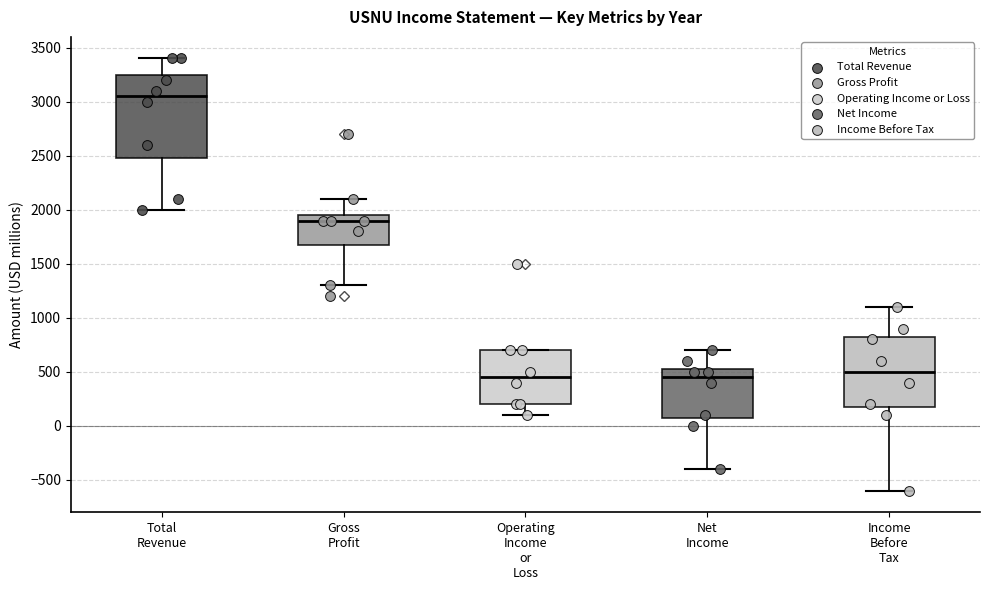

Which box is the tallest, from its lower edge to its upper edge?

Total Revenue